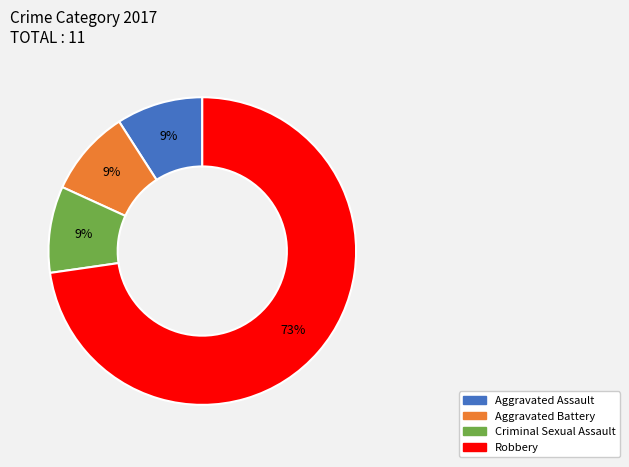

Which category has the biggest portion of the pie?

Robbery